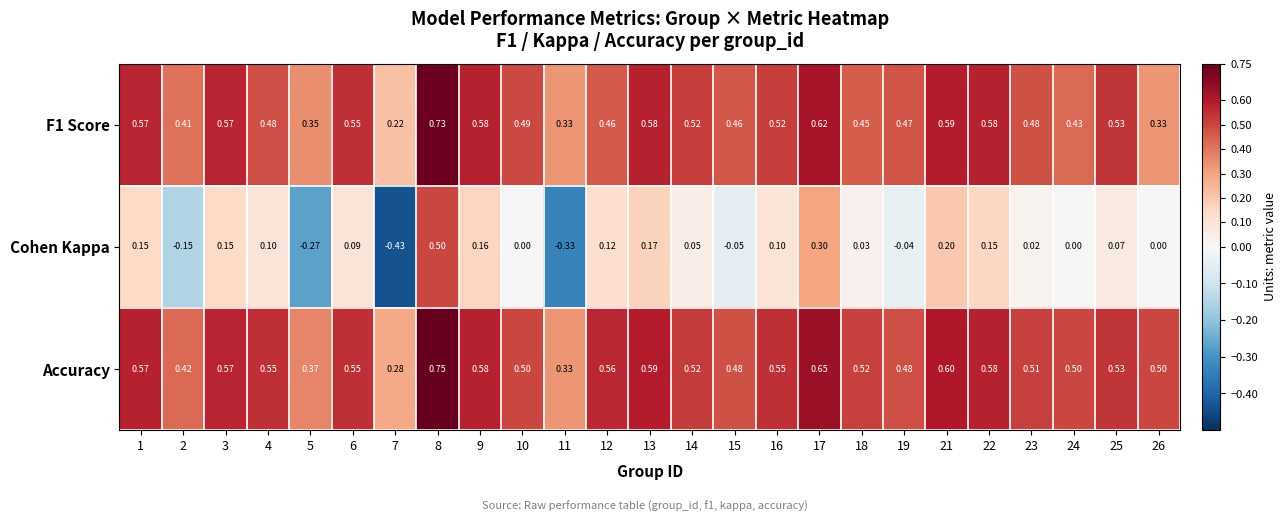

Is the value of Accuracy at 14 greater than the value of Cohen Kappa at 23?

Yes